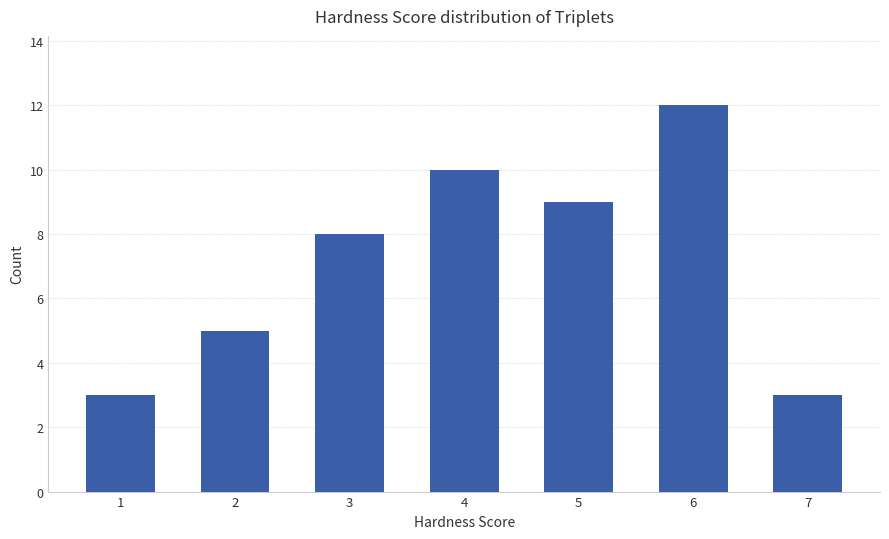

Reading left to right, list all the values displayed in this chart.

1=3	2=5	3=8	4=10	5=9	6=12	7=3